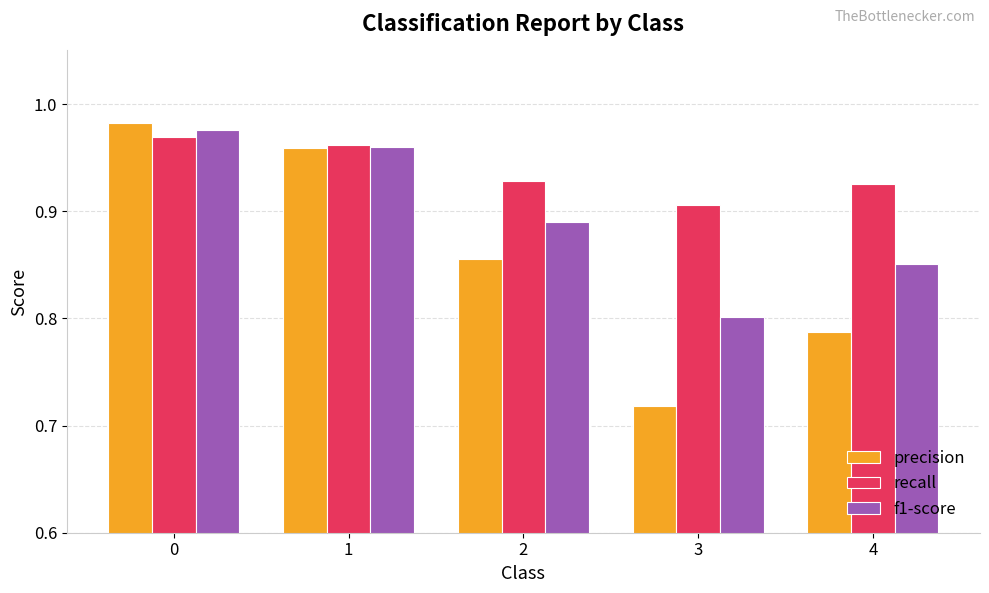

At how many categories does at least one series exceed 0?

5